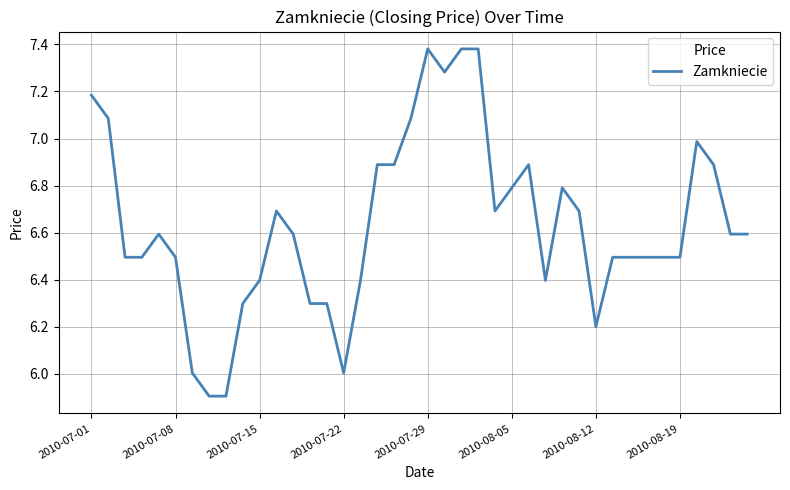

What is the smallest value displayed?

5.9